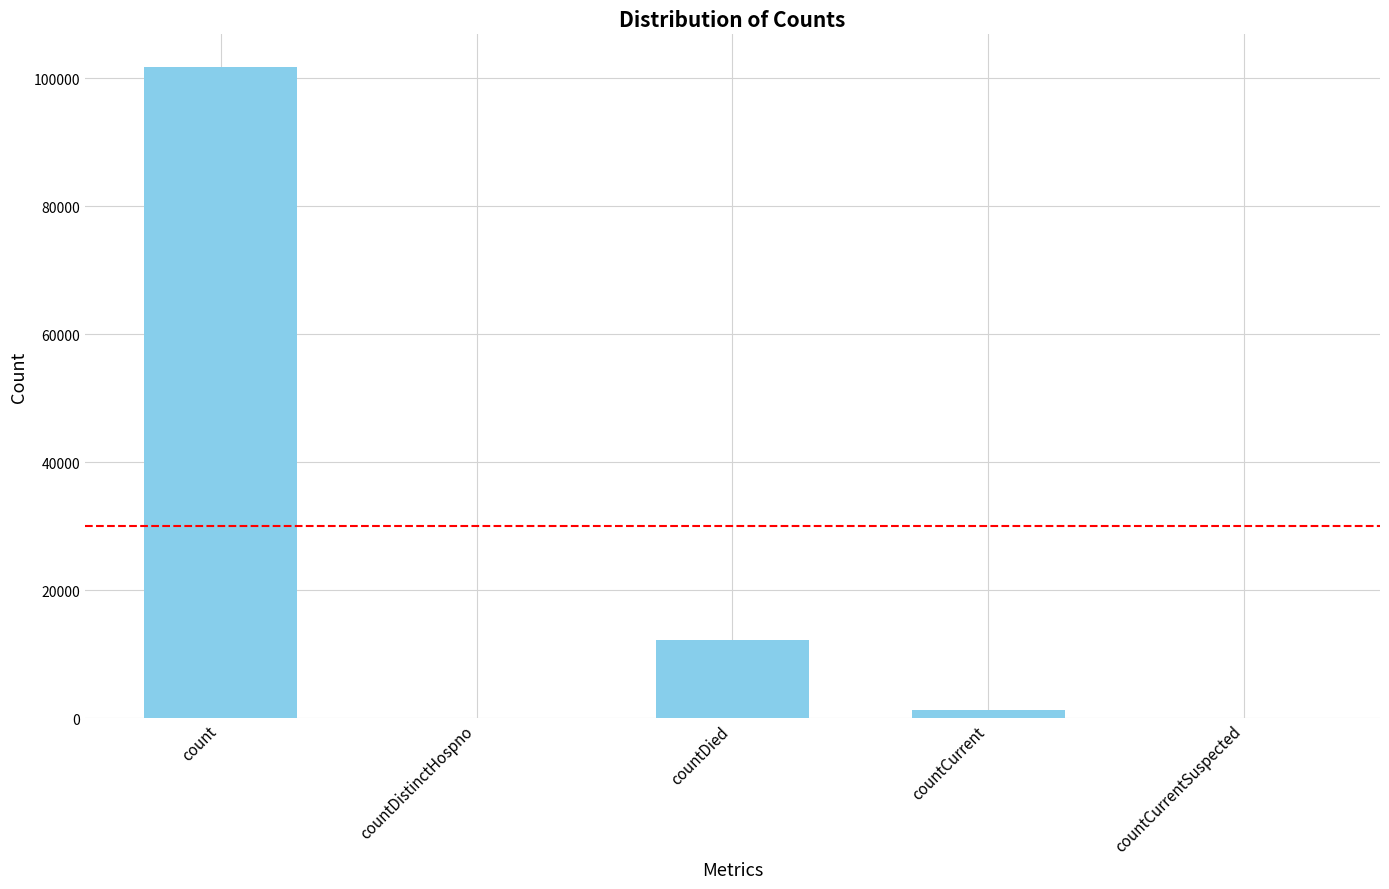

How many categories are shown in the chart?

5